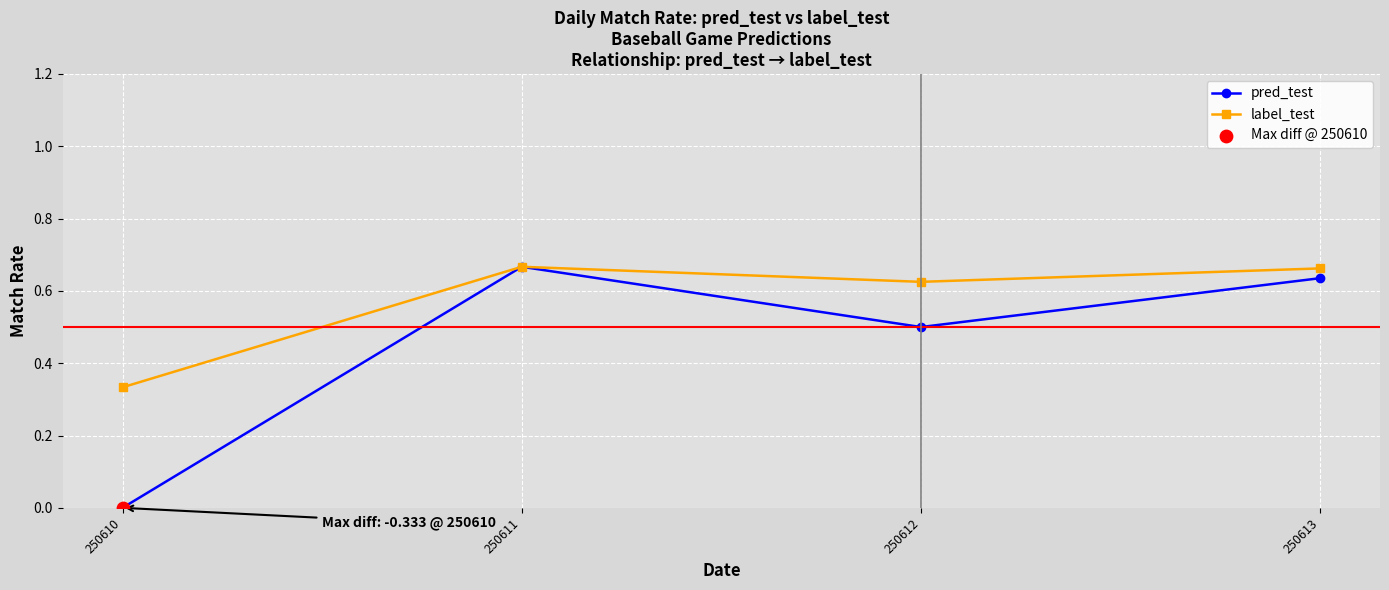

Which series has the largest total across all categories?

label_test